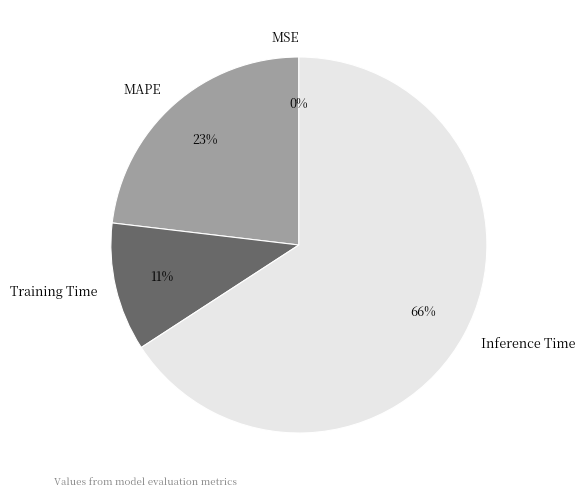

Combined, do Training Time and MAPE account for over 50%?

No